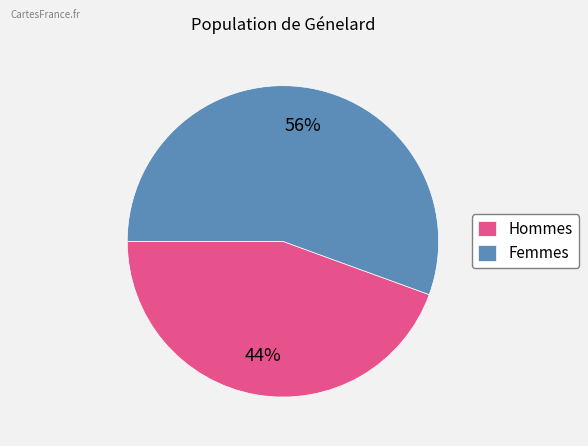

To the nearest percent, what percentage of the pie is Femmes?

56%